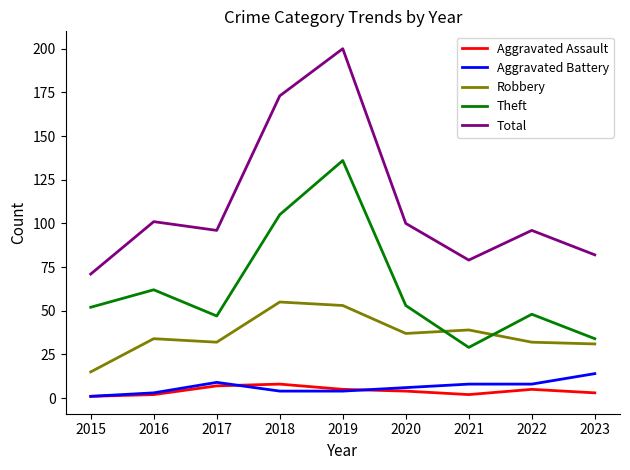

What is the highest value of the Aggravated Assault series?

8